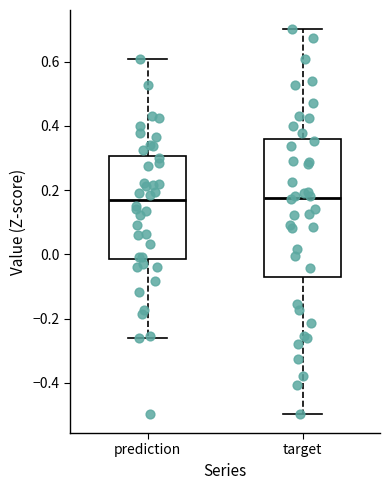

Reading left to right, read every box against the y-axis: the position of its median line, the range the box covers, and the ends of its whiskers. The values are not printed on the chart, so give them approximately, as read against the axis.

prediction: median 0.16, box -0.02 to 0.30, whiskers -0.26 to 0.62
target: median 0.18, box -0.06 to 0.36, whiskers -0.50 to 0.70